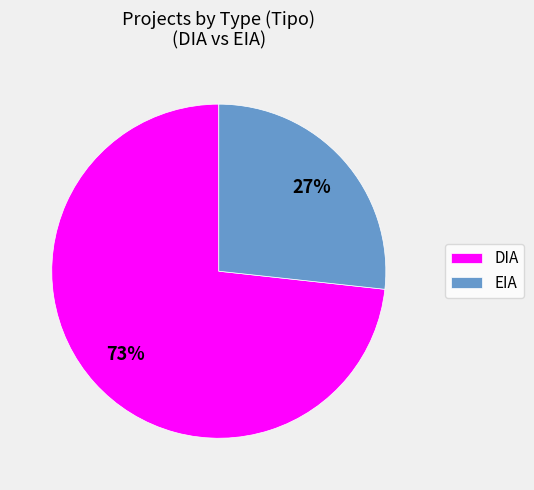

Approximately how many times larger is the value at DIA compared to EIA?

2.7